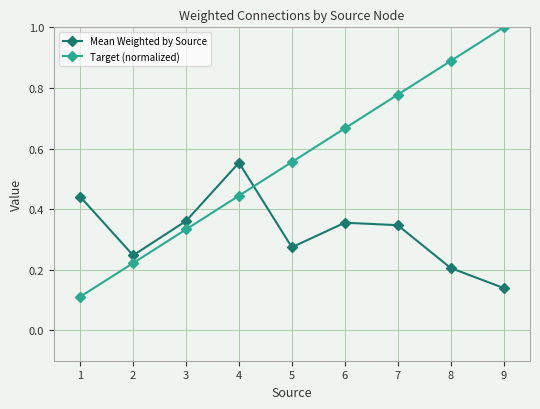

True or false: Target (normalized) has a value of 0.4 at 7.

False